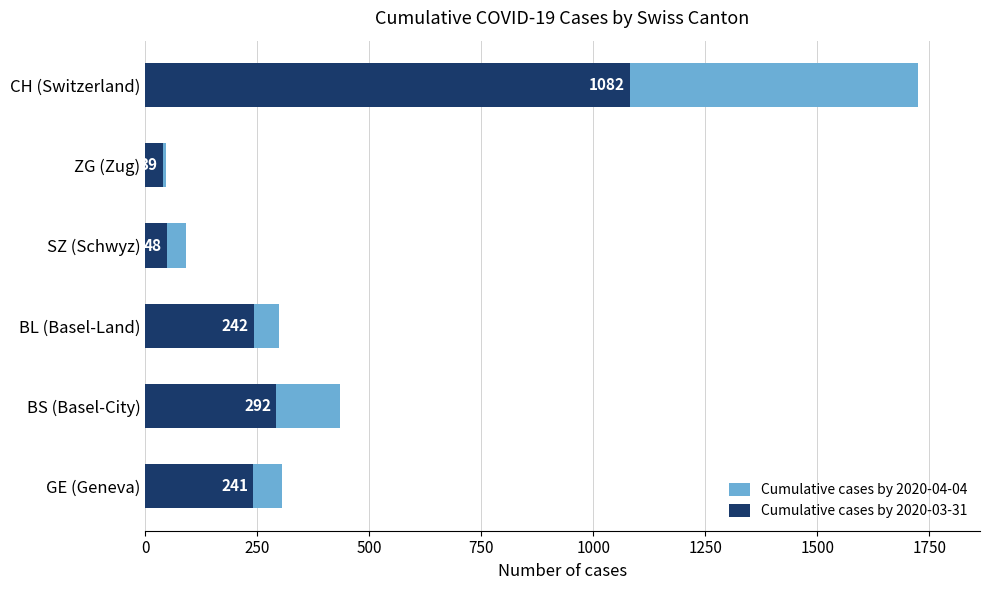

Reading left to right, what are all the values shown in this chart?

Cumulative cases by 2020-04-04: 305	434	298	92	46	1725
Cumulative cases by 2020-03-31: 241	292	242	48	39	1082